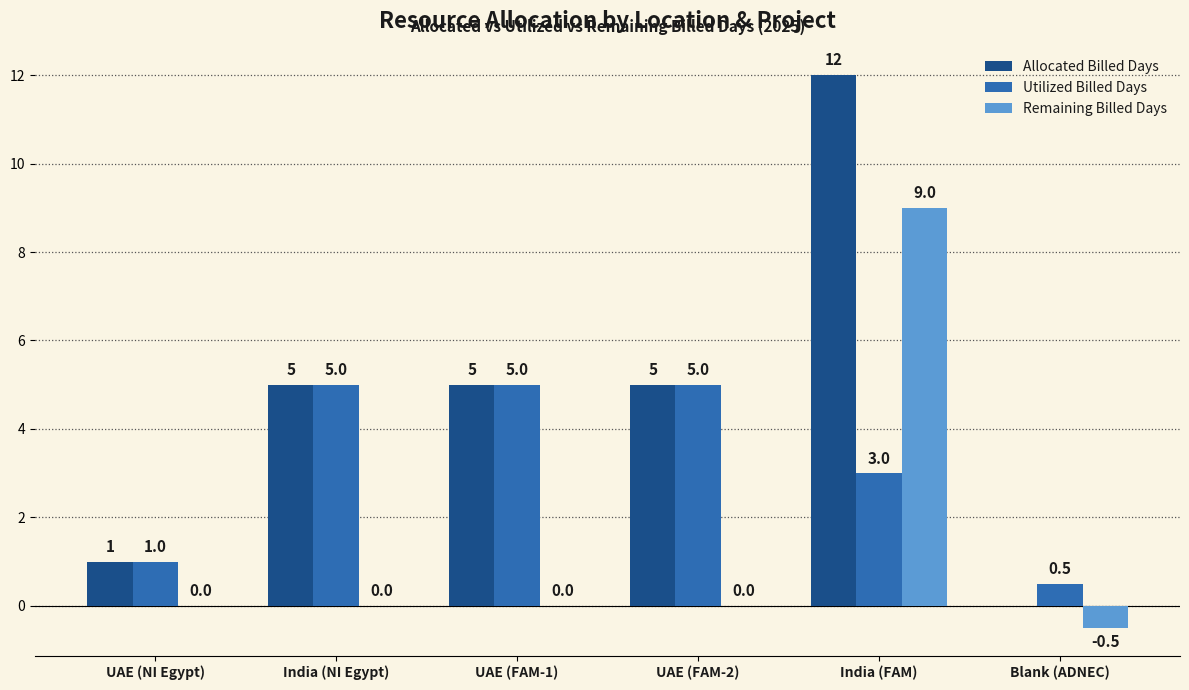

What is the sum of the Allocated Billed Days values at India (FAM) and UAE (NI Egypt)?

13.0